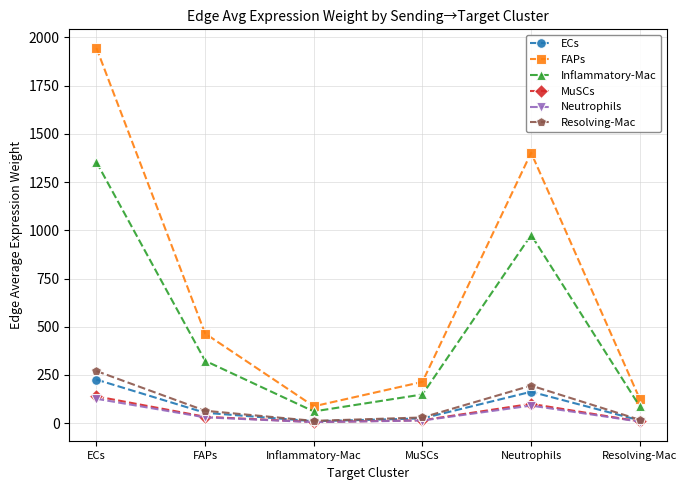

What is the approximate value of ECs at Neutrophils?

163.0